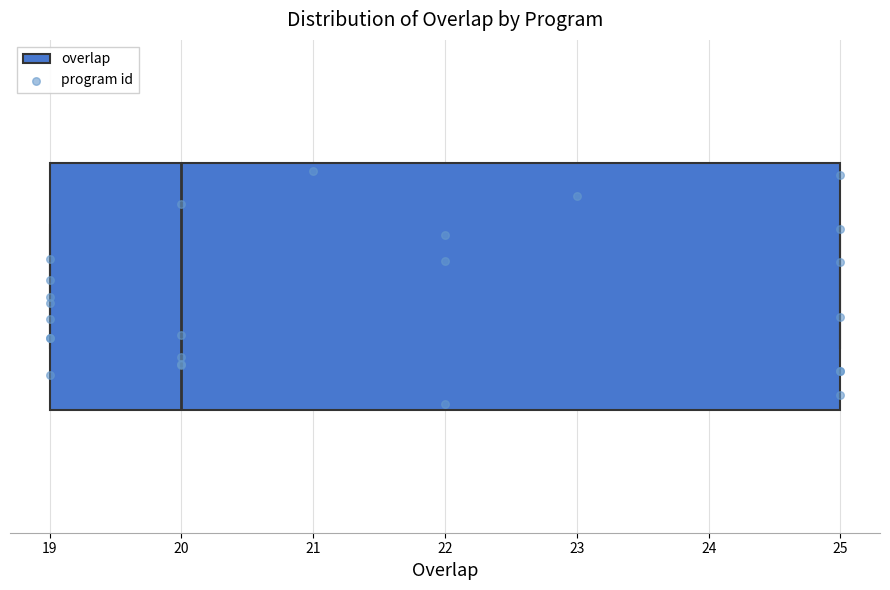

Where is the left edge of the box on the x-axis? The values are not printed on the chart, so give them approximately, as read against the axis.

19